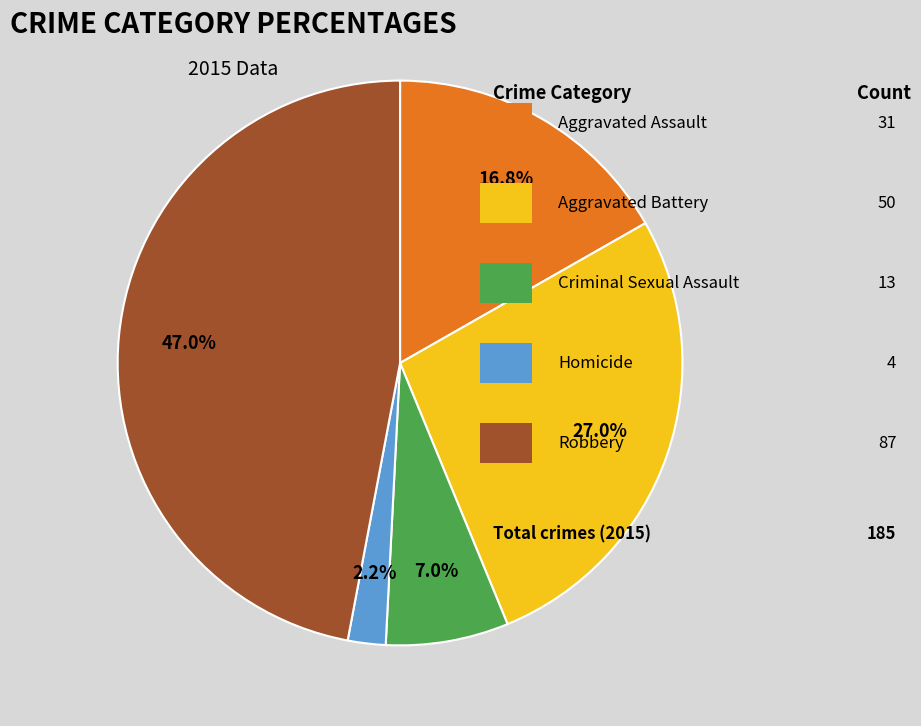

To the nearest percent, what is the average slice percentage?

20%